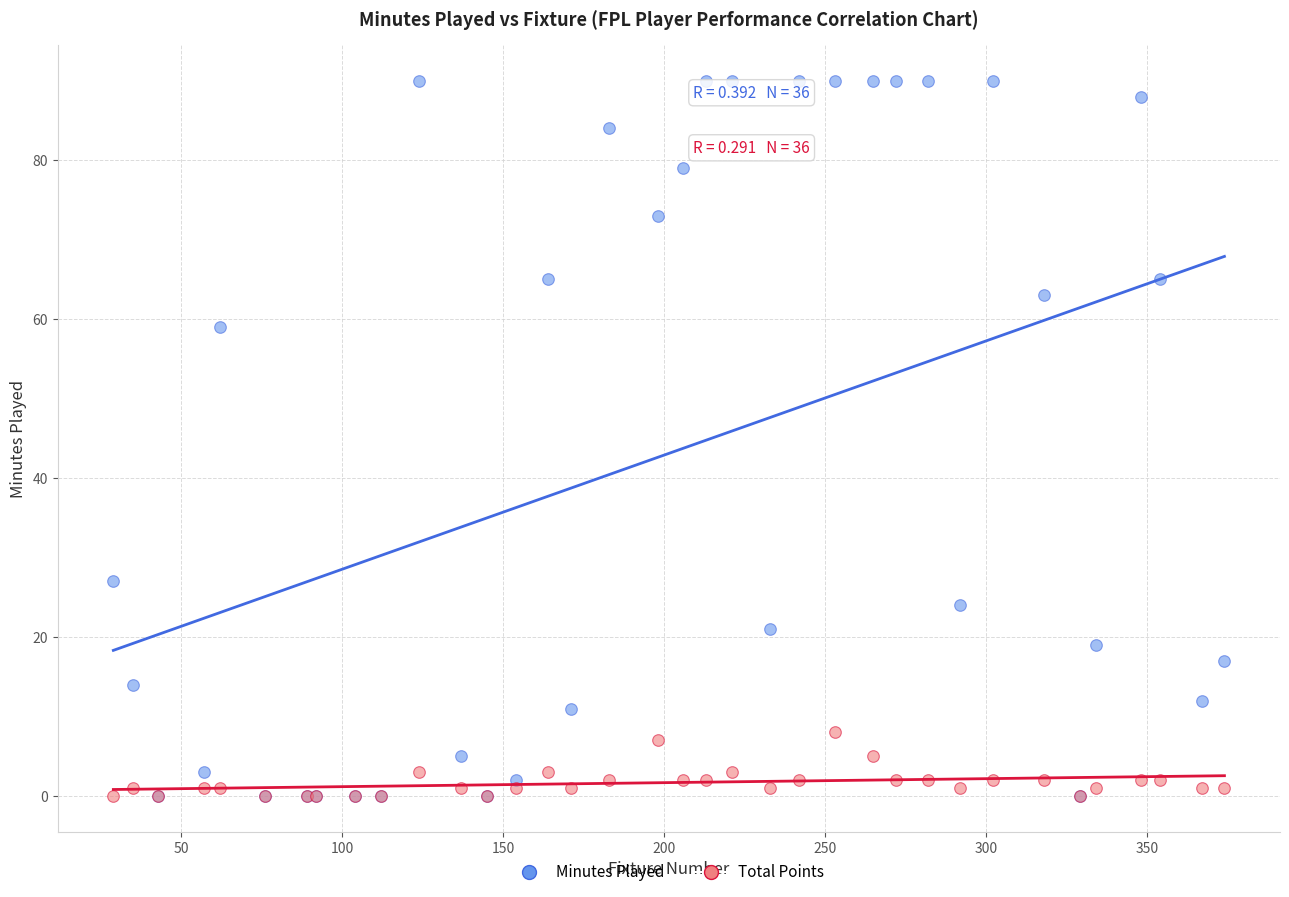

In the Minutes Played series, what Y value is closest to 45?

59